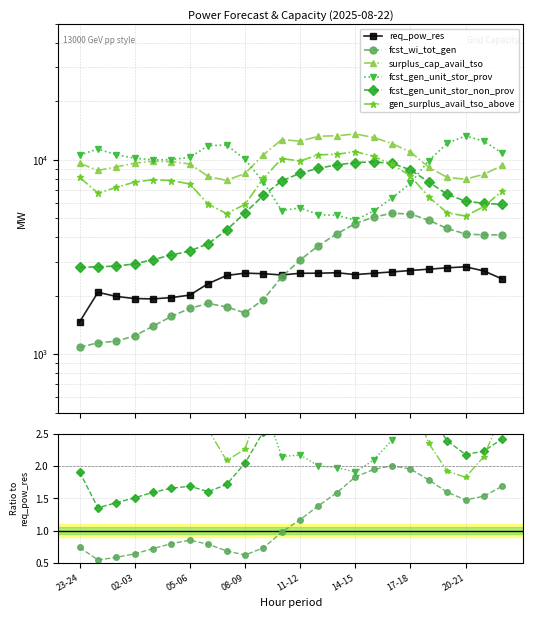

True or false: fcst_gen_unit_stor_non_prov has more than 2 points higher than both neighbors.

False